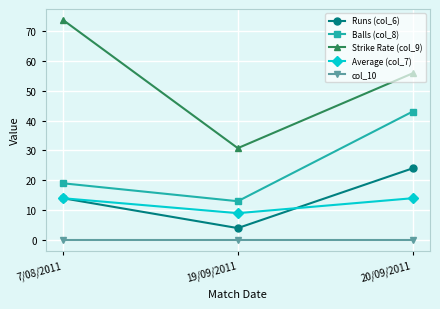

What is the spread (max minus min) of values at 20/09/2011?

55.8